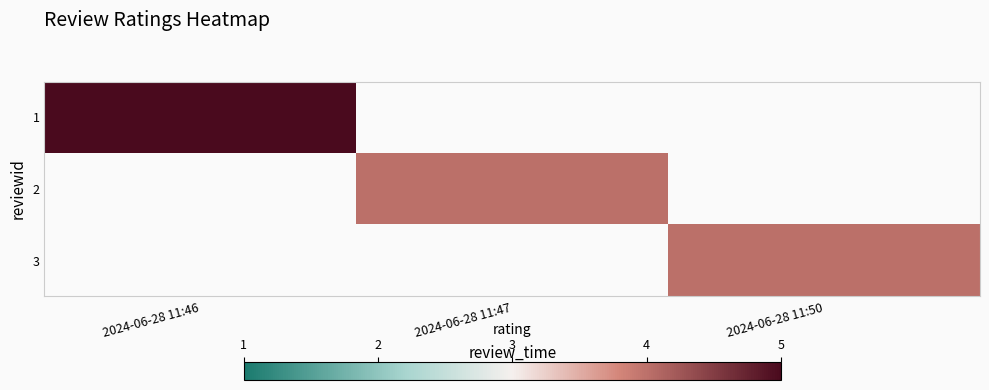

What value does the 1 series have at 2024-06-28 11:46?

5.0